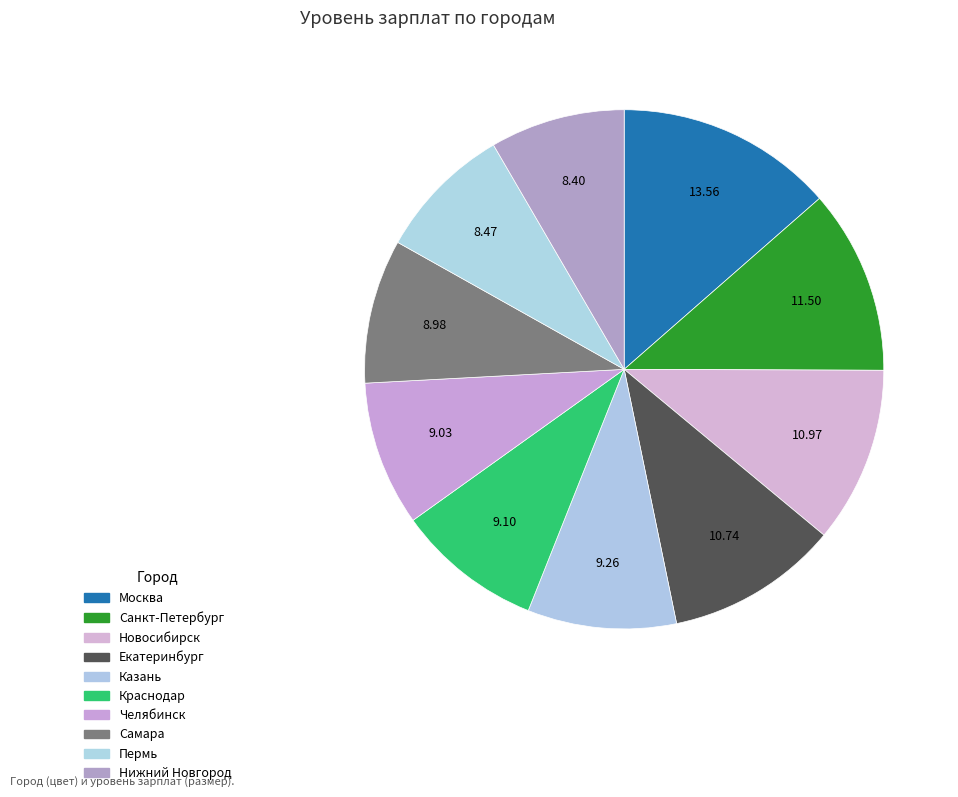

Is it true that Челябинск is 9% of the pie?

True